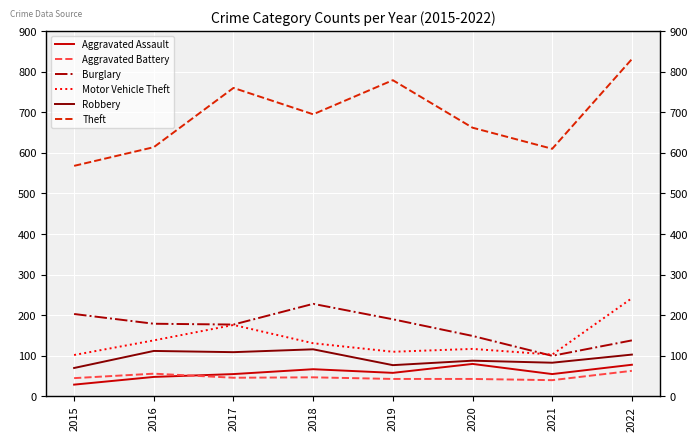

What is the maximum value shown in the chart?

831